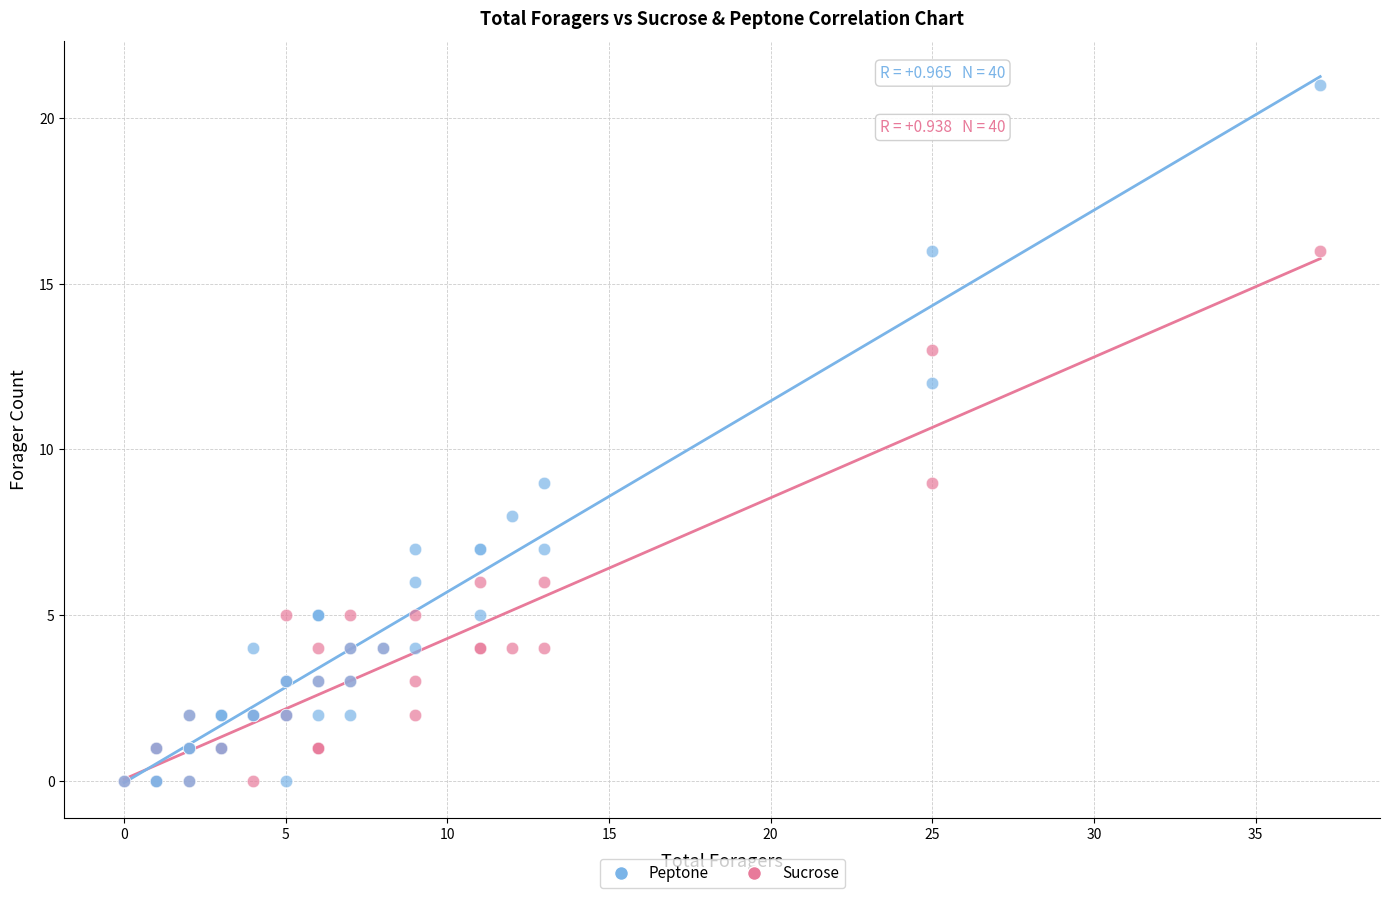

What are all the series names shown in the legend?

Peptone, Sucrose